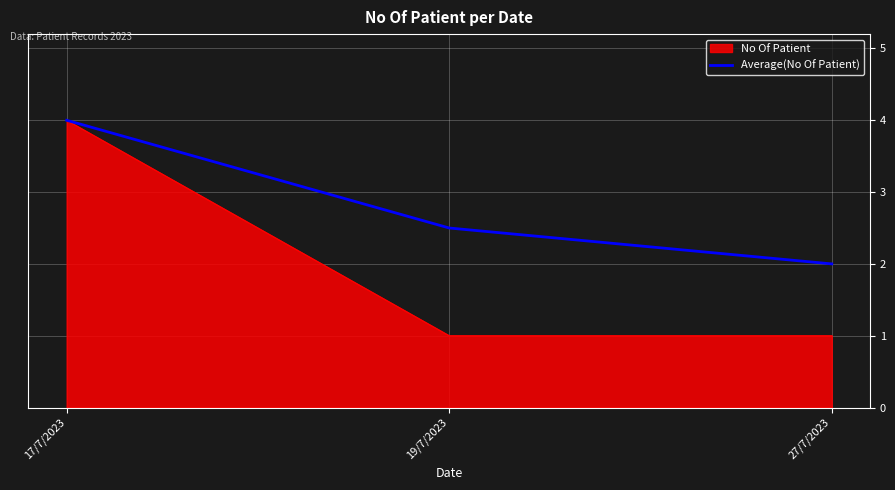

How many distinct data groups are displayed?

2